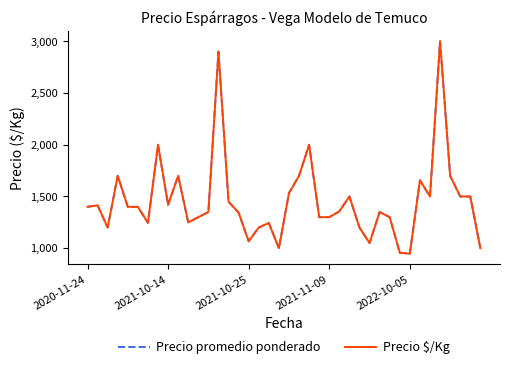

Is this an area chart (filled region under the line)?

No